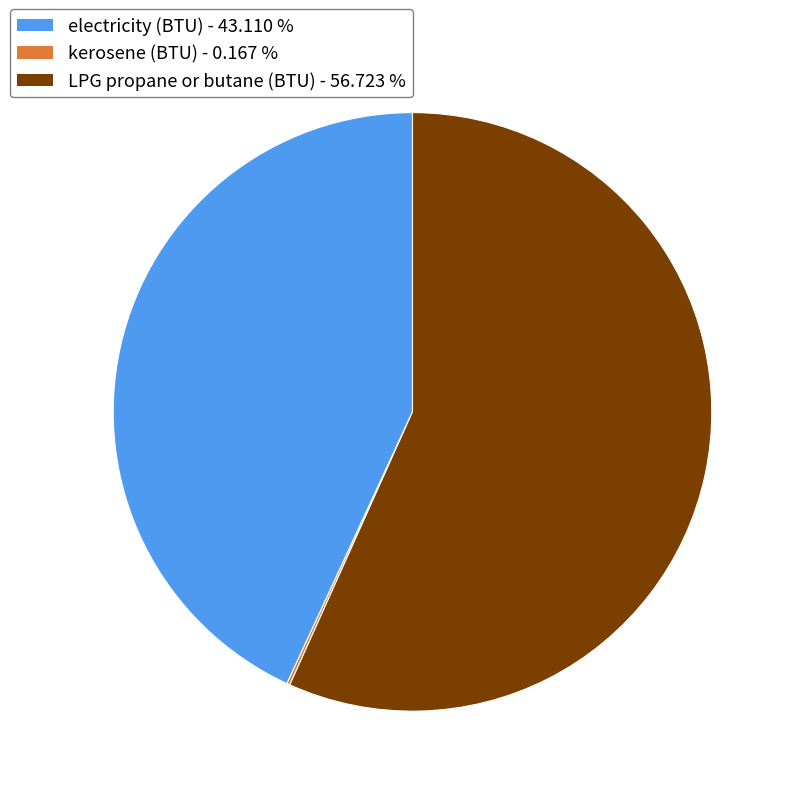

What is the ratio of the value at LPG propane or butane (BTU) to the value at electricity (BTU)?

1.3